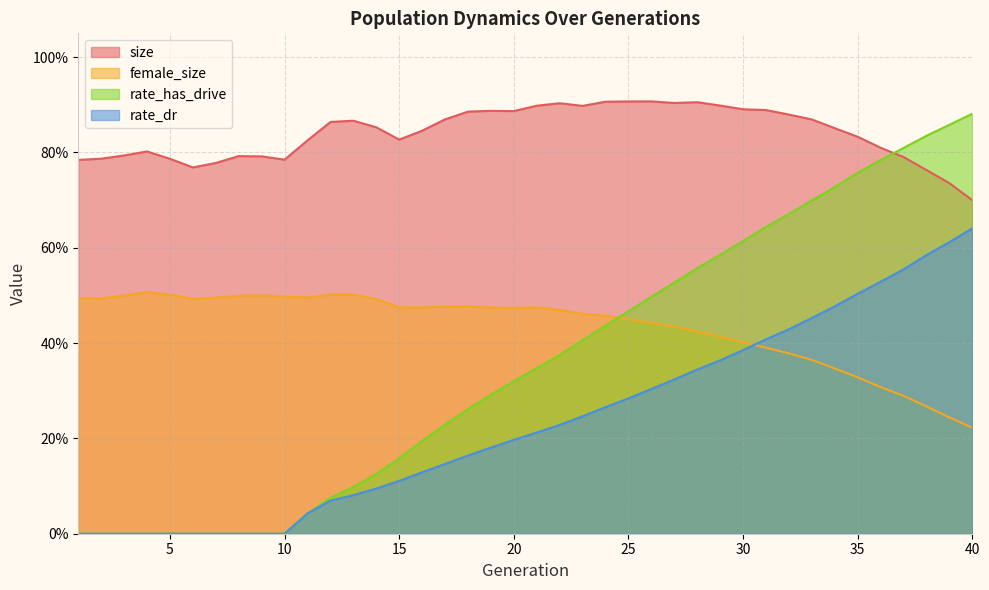

Which series has the largest total across all categories?

size